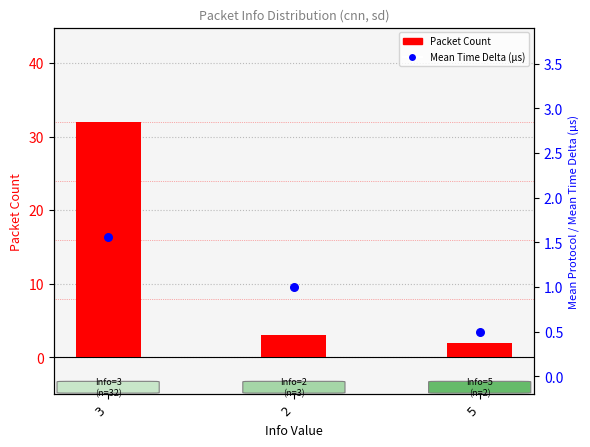

Which series has the widest spread of Y values?

Packet Count